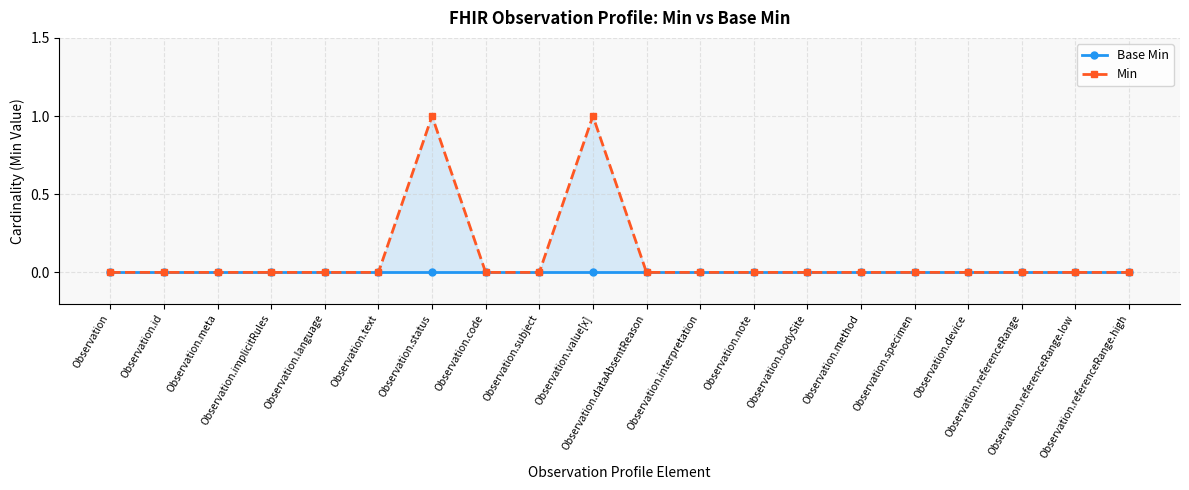

At which category is the sum across all series the highest?

Observation.status